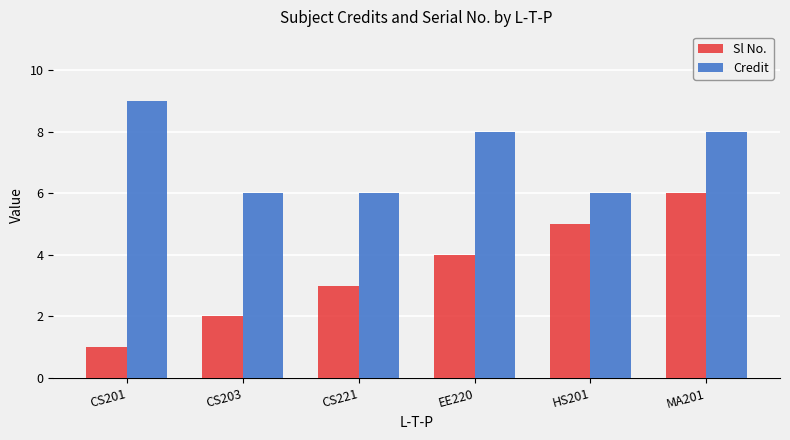

Reading left to right, transcribe all the data shown in this chart.

Sl No.: CS201=1	CS203=2	CS221=3	EE220=4	HS201=5	MA201=6
Credit: CS201=9	CS203=6	CS221=6	EE220=8	HS201=6	MA201=8